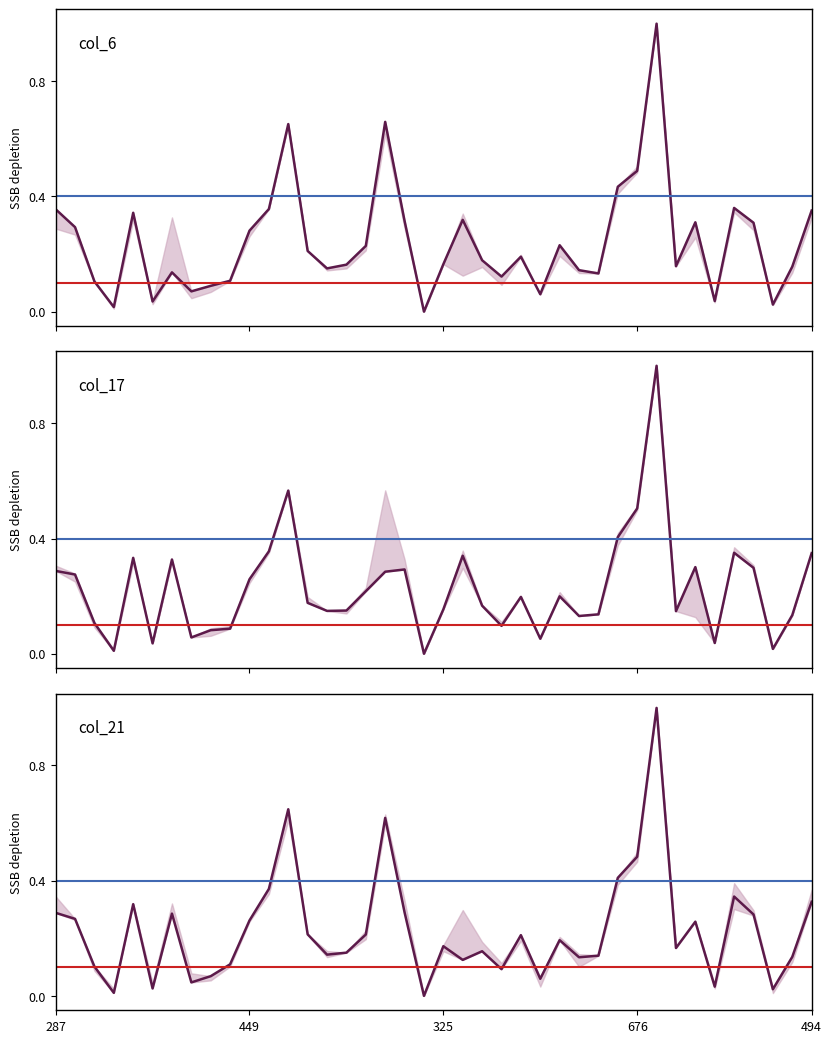

Rank the series by their average value, from lowest to highest.

col_17, col_21, col_6